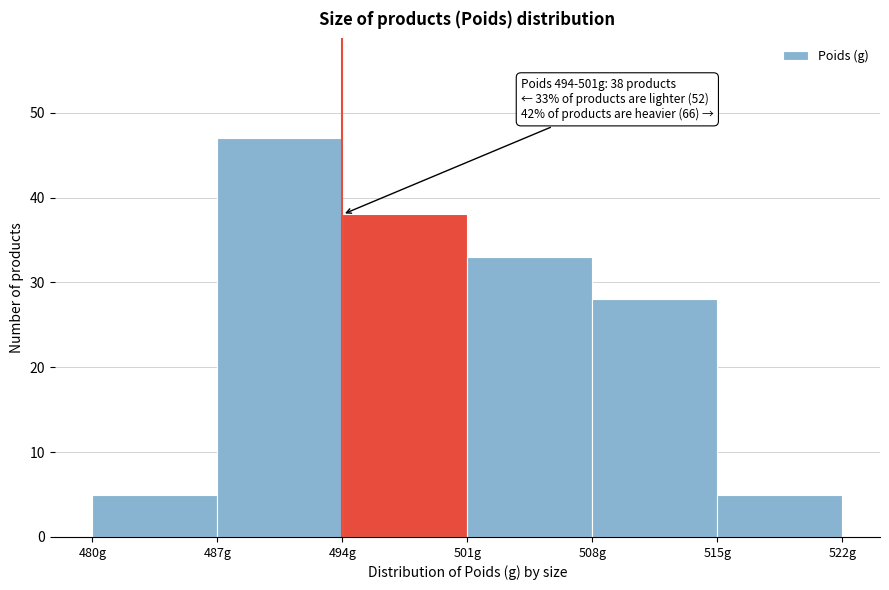

Over which range of the x-axis is the bar tallest?

487 to 494